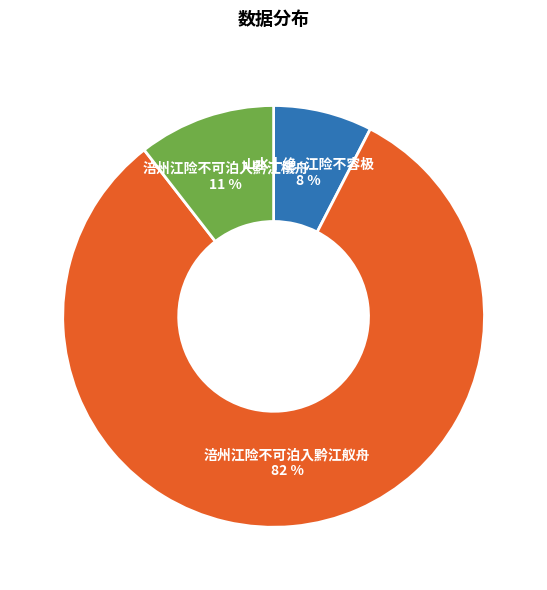

Count the number of slices in the pie.

3